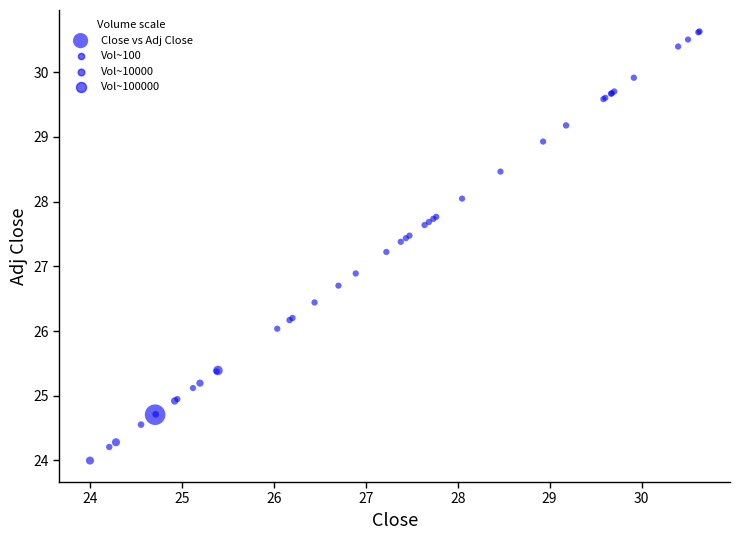

What Y value in the scatter plot is closest to 27?

26.9